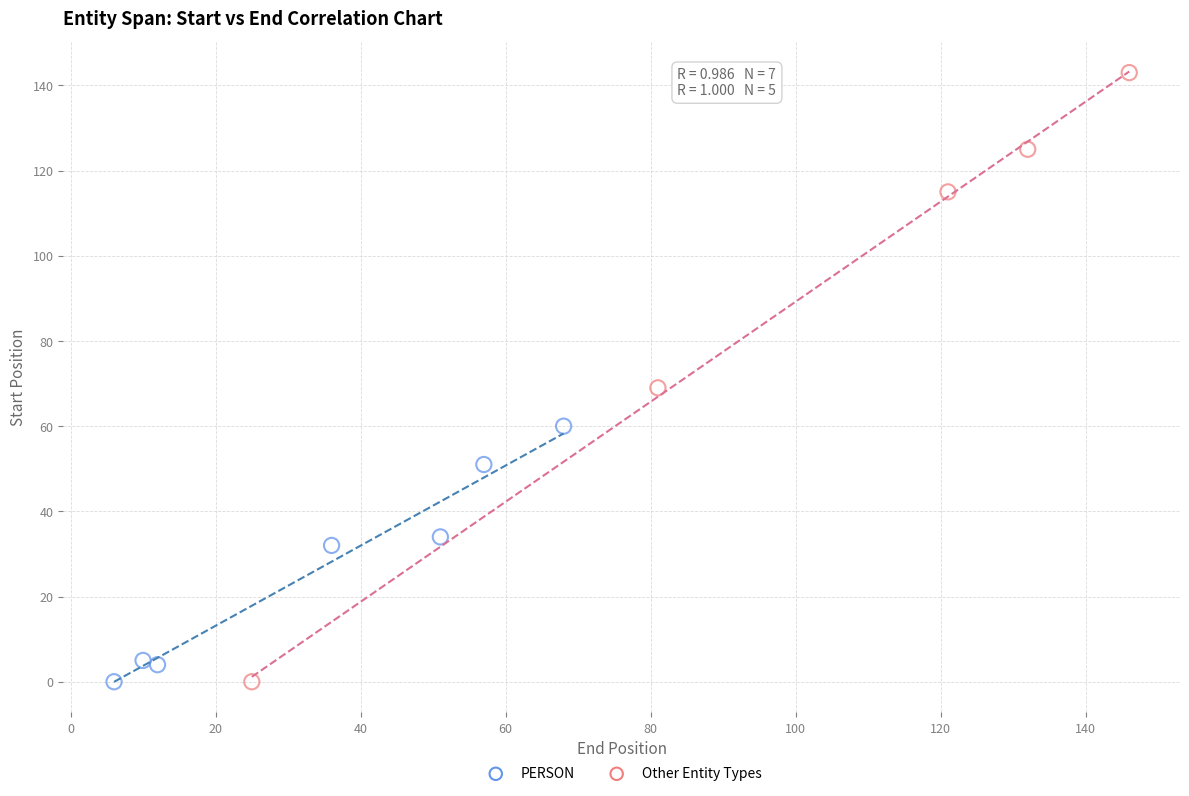

Which series reaches the maximum Y coordinate?

Other Entity Types